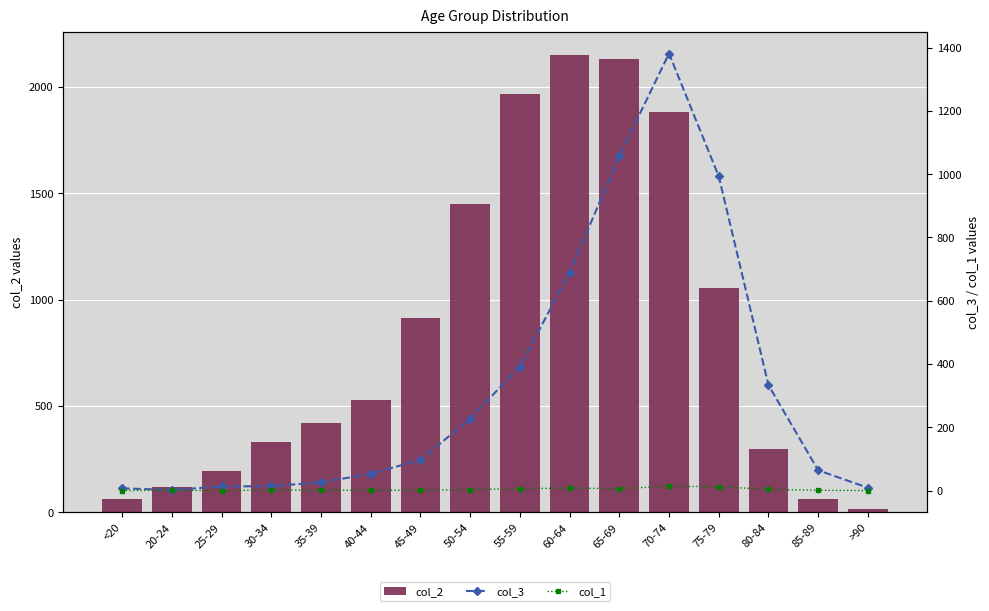

Reading right to left, list all the values displayed in this chart.

col_2: 15	62	296	1053	1882	2130	2151	1965	1450	915	530	420	333	196	121	62
col_3: 9	64	333	993	1381	1057	689	392	227	97	53	26	14	13	2	7
col_1: 0	1	4	12	14	6	8	6	3	1	1	1	2	0	1	0